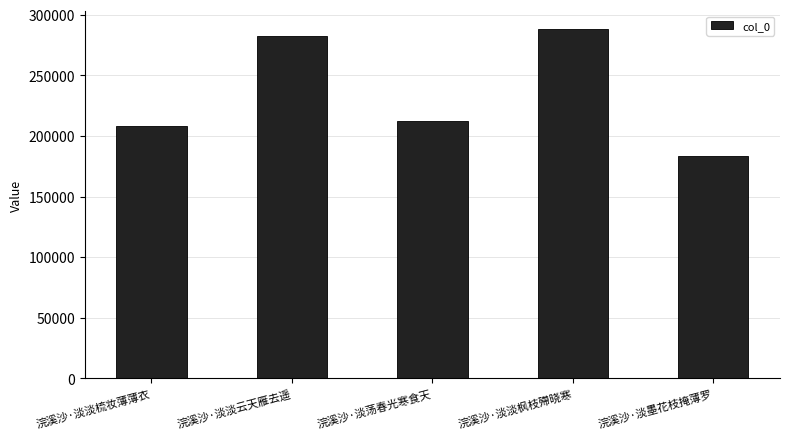

What is the change in value from 浣溪沙·淡淡云天雁去遥 to 浣溪沙·淡荡春光寒食天?

-70435